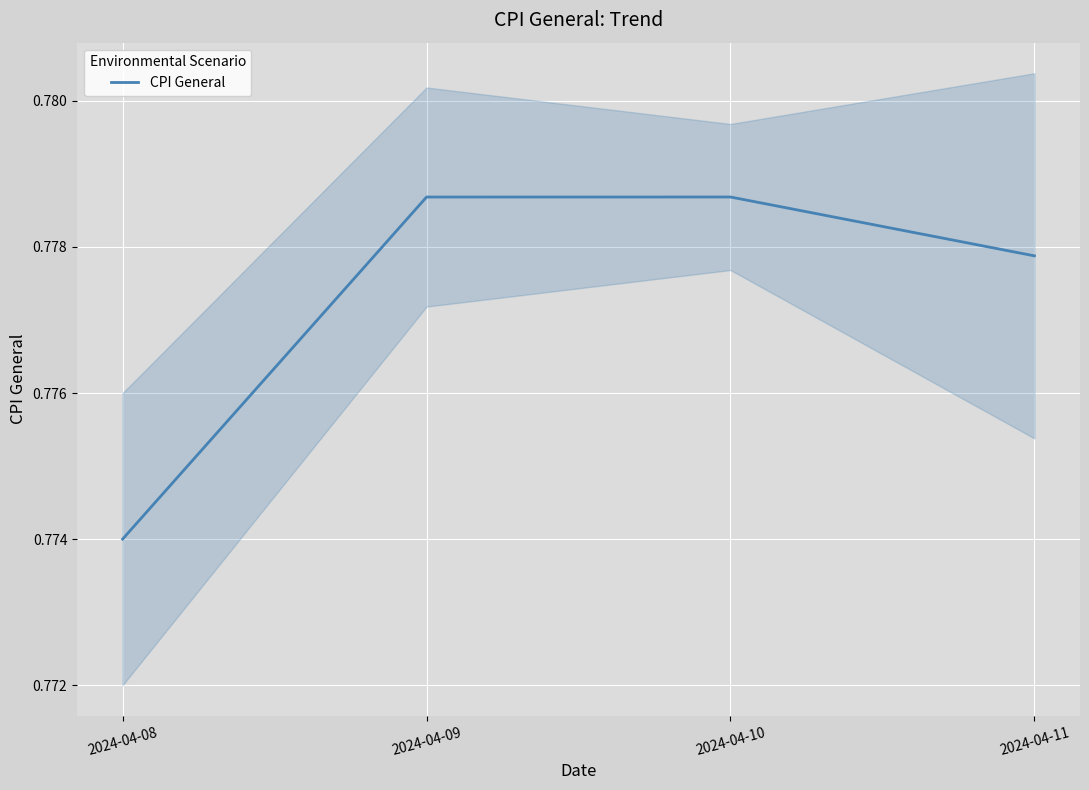

List the labels in order of value, smallest first.

2024-04-08, 2024-04-11, 2024-04-09, 2024-04-10